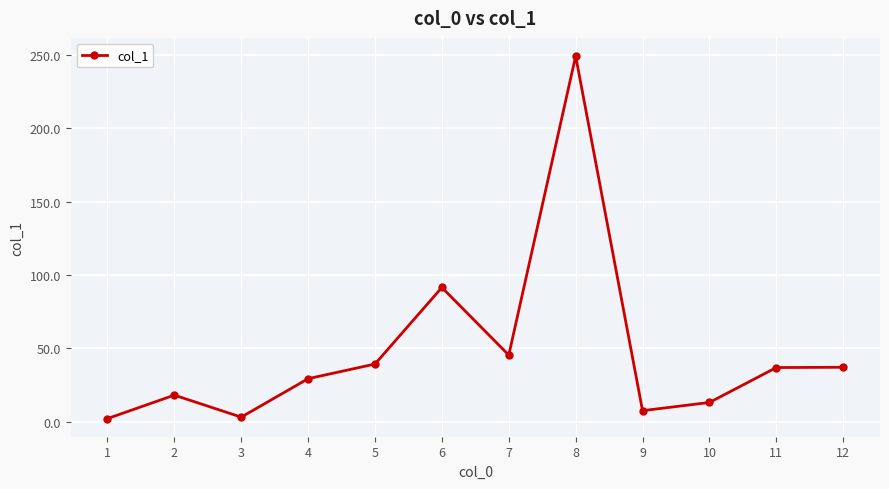

How many data points are less than 37?

6